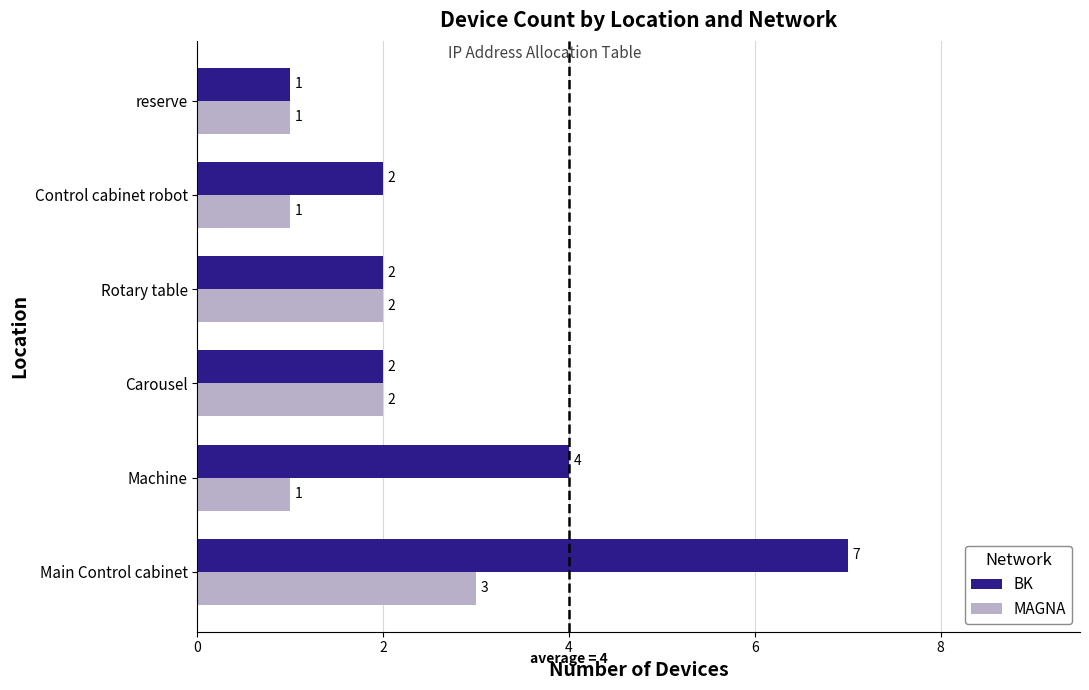

What is the average value of the BK series?

3